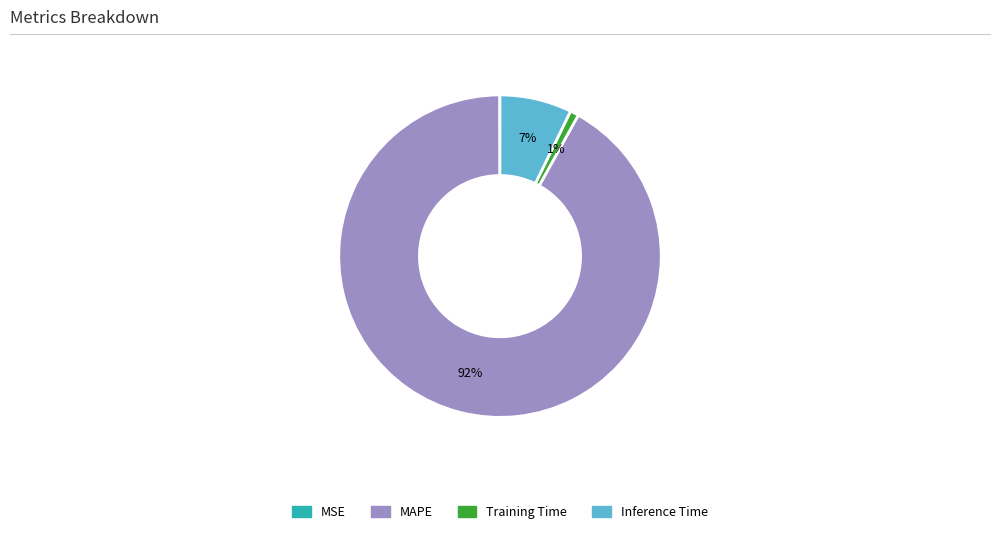

To the nearest percent, what is the difference between the MAPE and Inference Time slice percentages?

85%